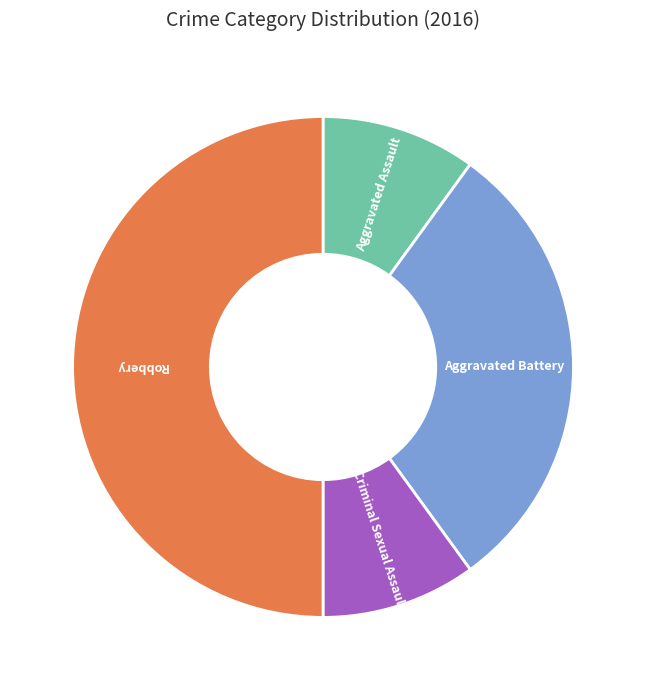

Is it true that Criminal Sexual Assault is 10% of the pie?

True